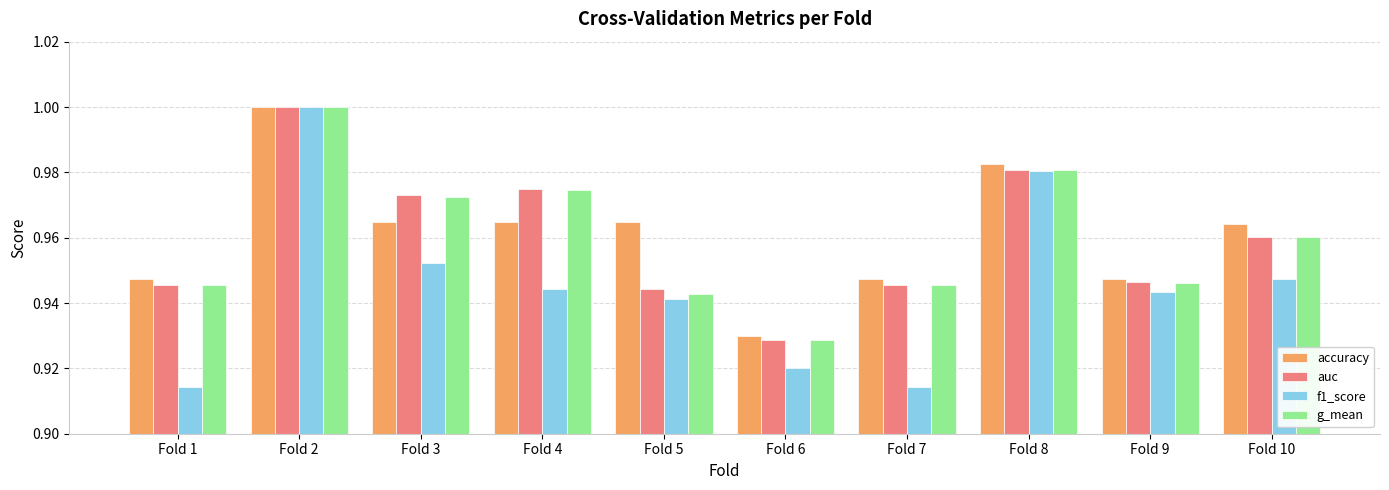

At which category is the sum across all series the highest?

Fold 2